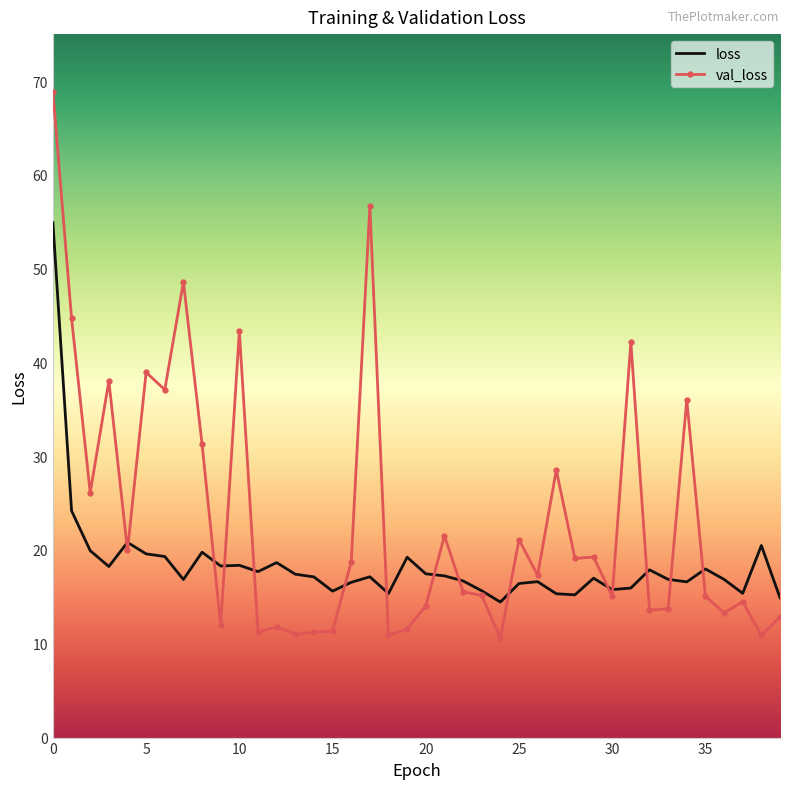

Which series has the largest total across all categories?

val_loss